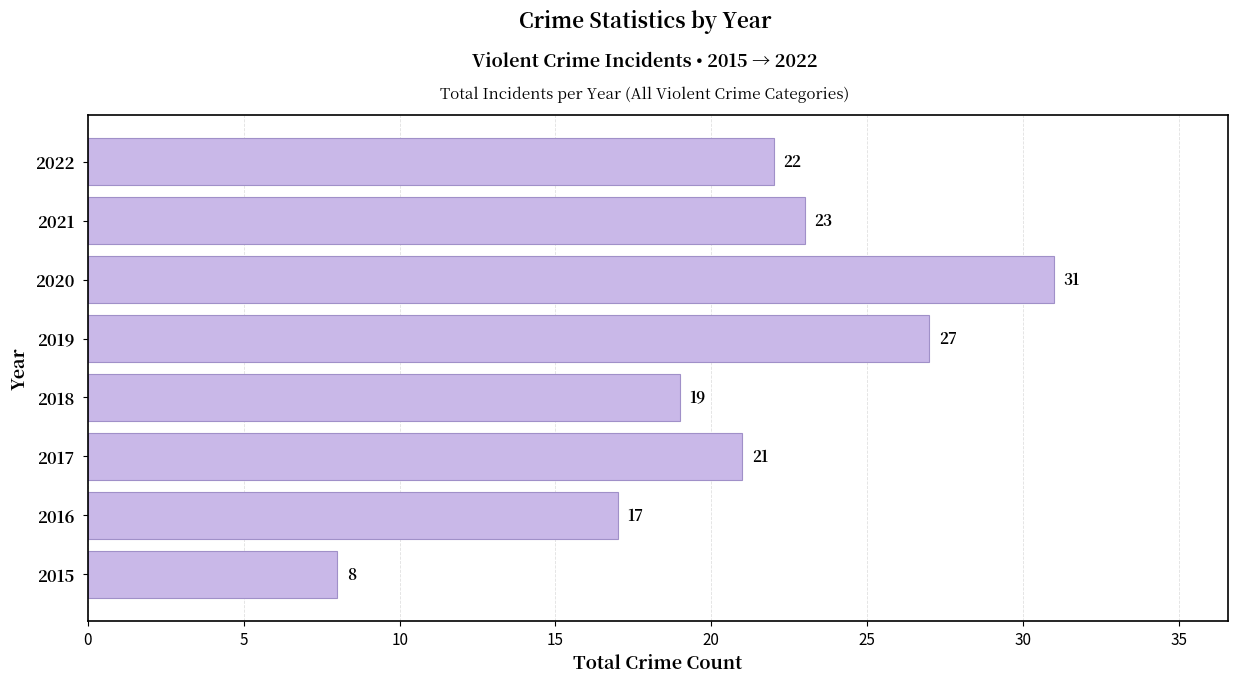

What is the greatest value displayed?

31